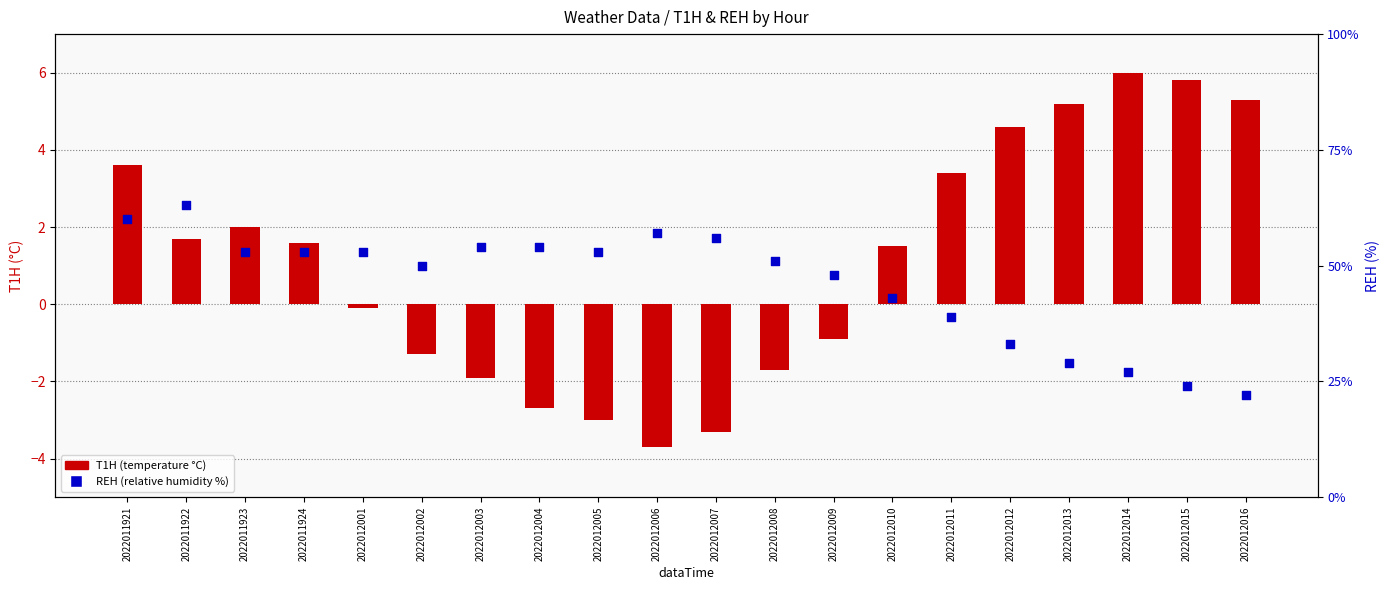

Which series reaches the minimum Y coordinate?

T1H (temp)